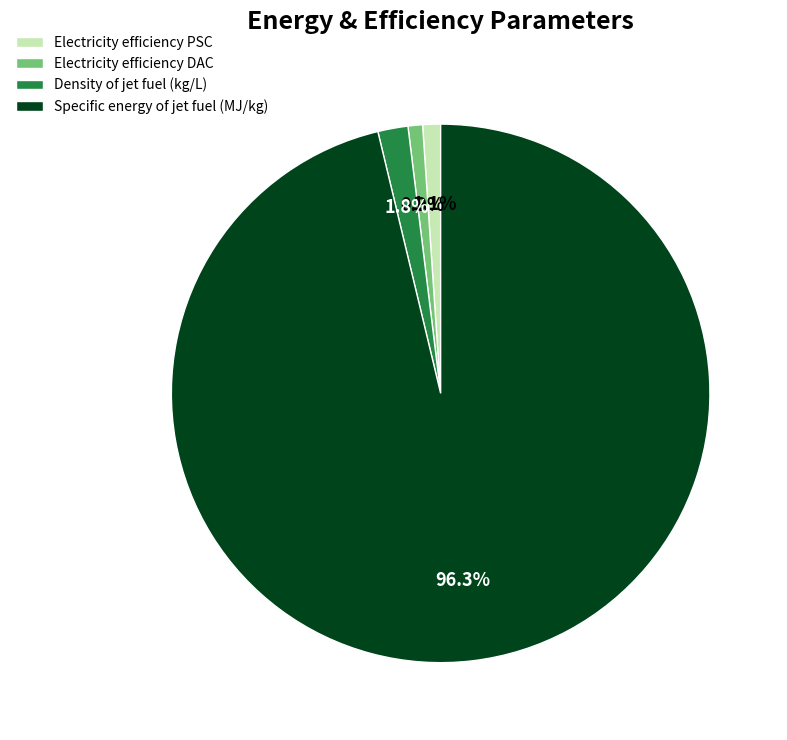

How much of the chart is everything except Electricity efficiency DAC?

99.1%